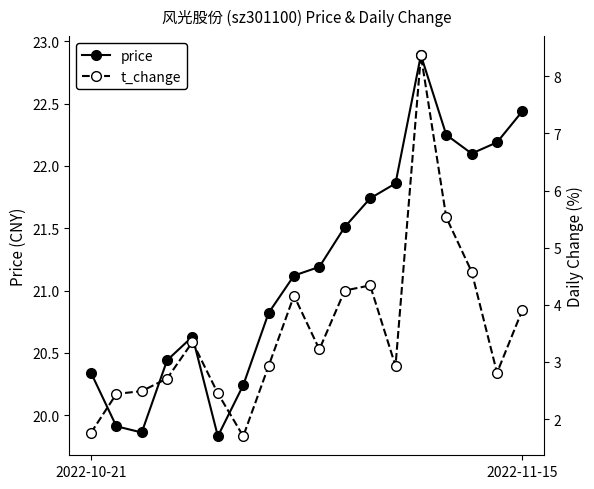

How many data points in t_change are less than 3?

9